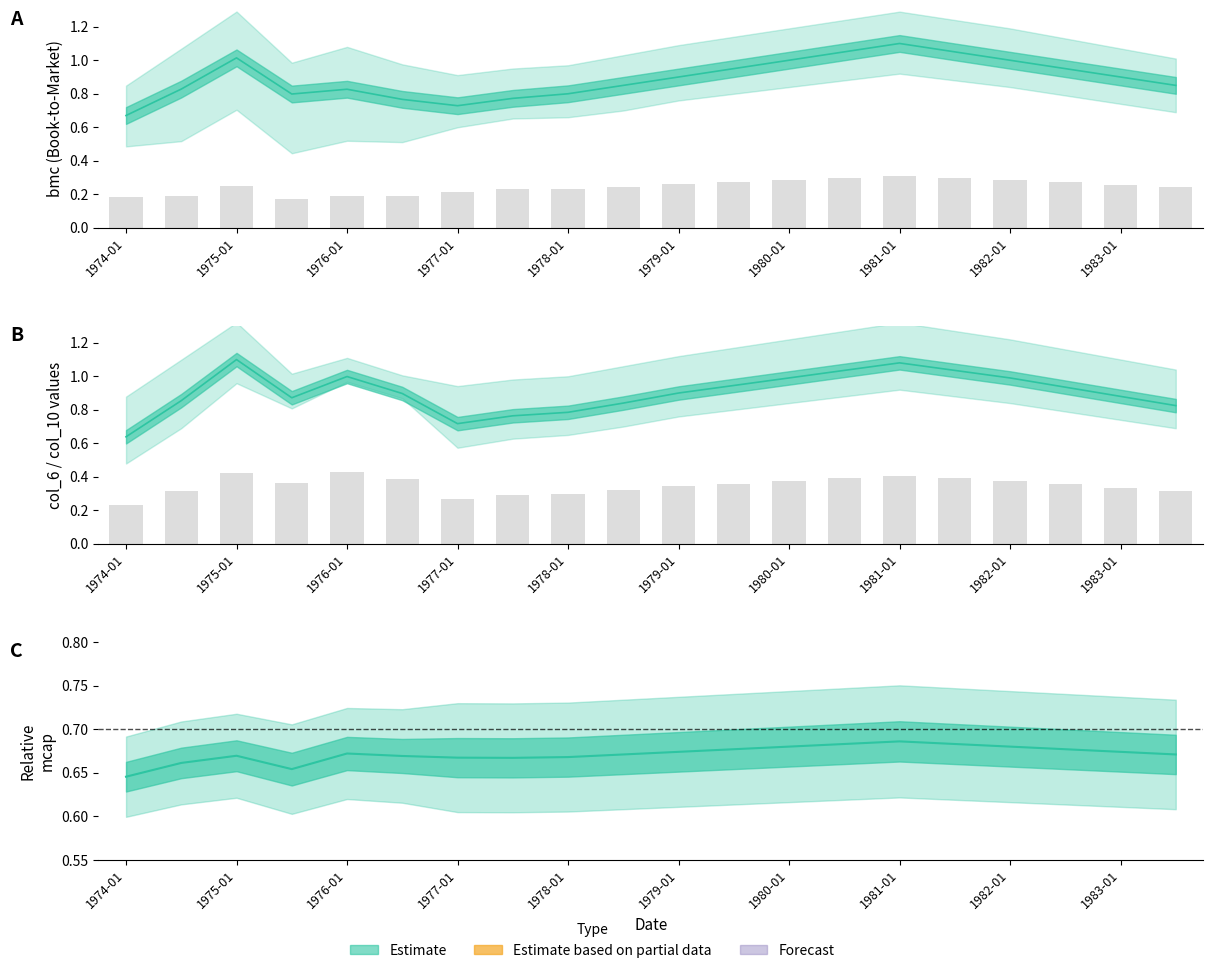

What value does the relative mcap series have at 1979-01?

0.7